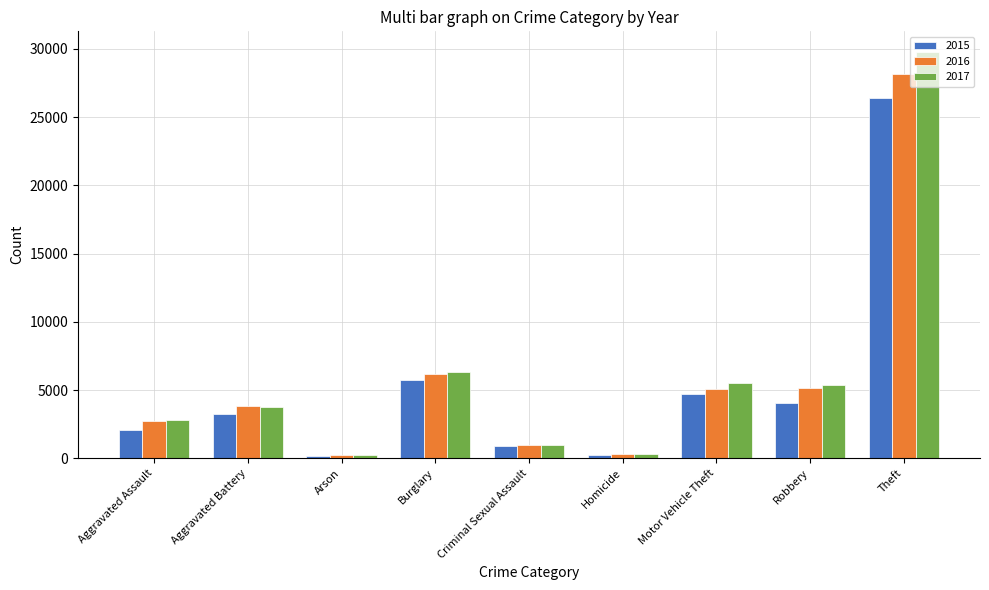

Rank the series by their maximum value, from highest to lowest.

2017, 2016, 2015